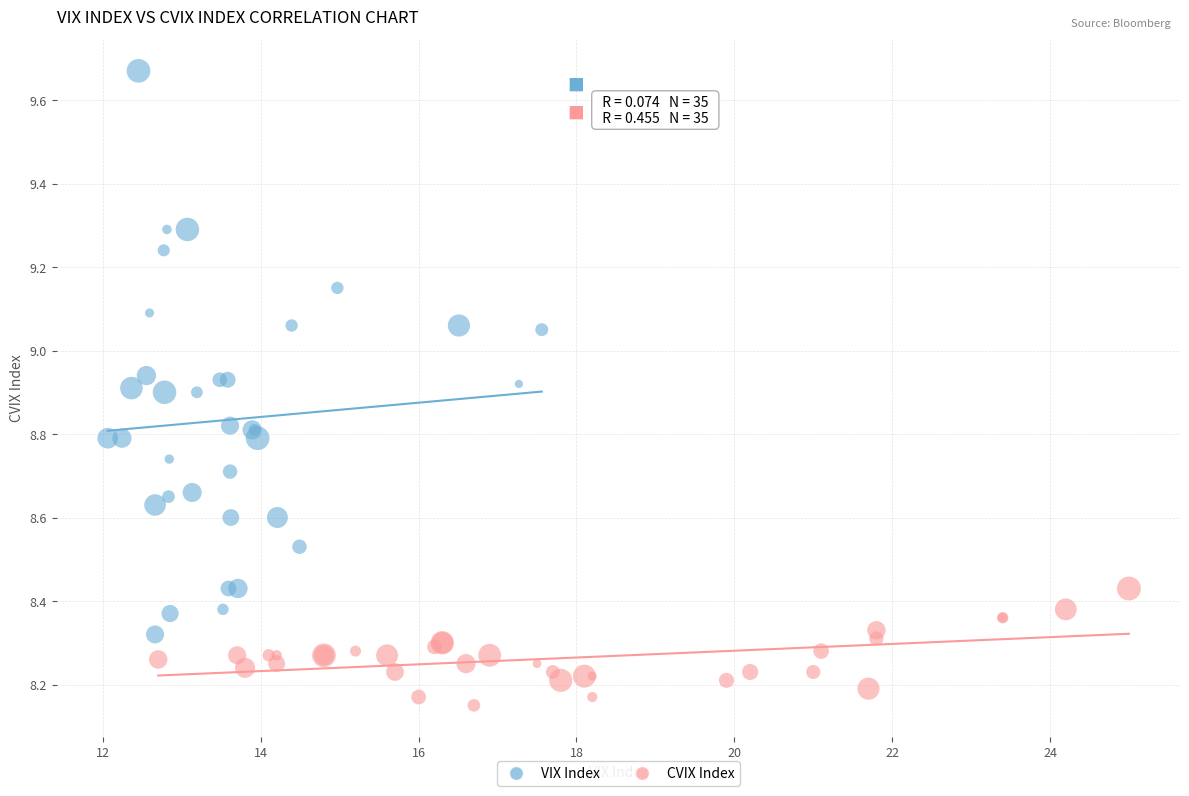

What are all the series names shown in the legend?

VIX Index, CVIX Index